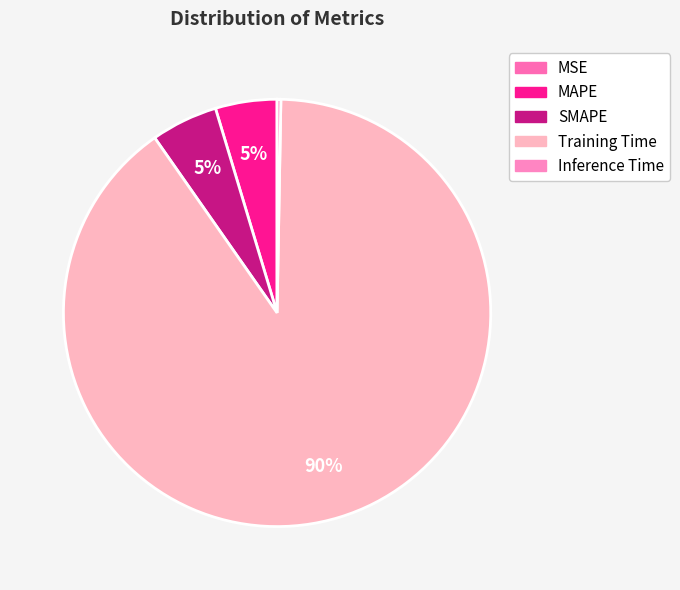

How much of the chart is everything except Training Time?

10.0%